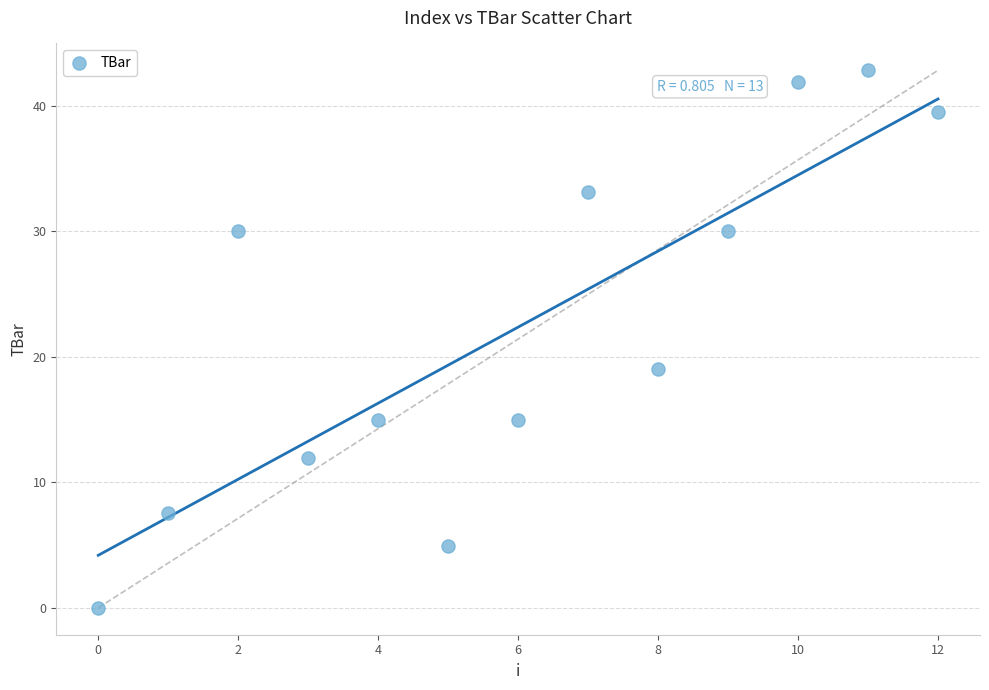

What Y value in the scatter plot is closest to 21?

19.0